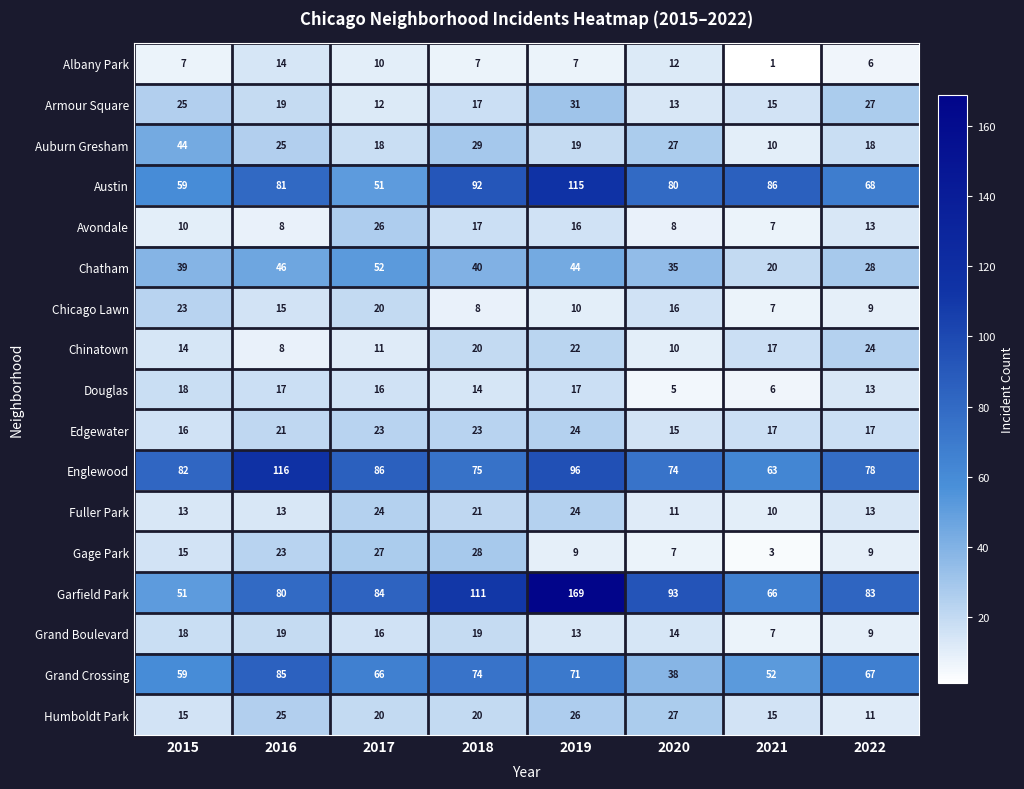

At which label is Chicago Lawn closest to 15?

2016